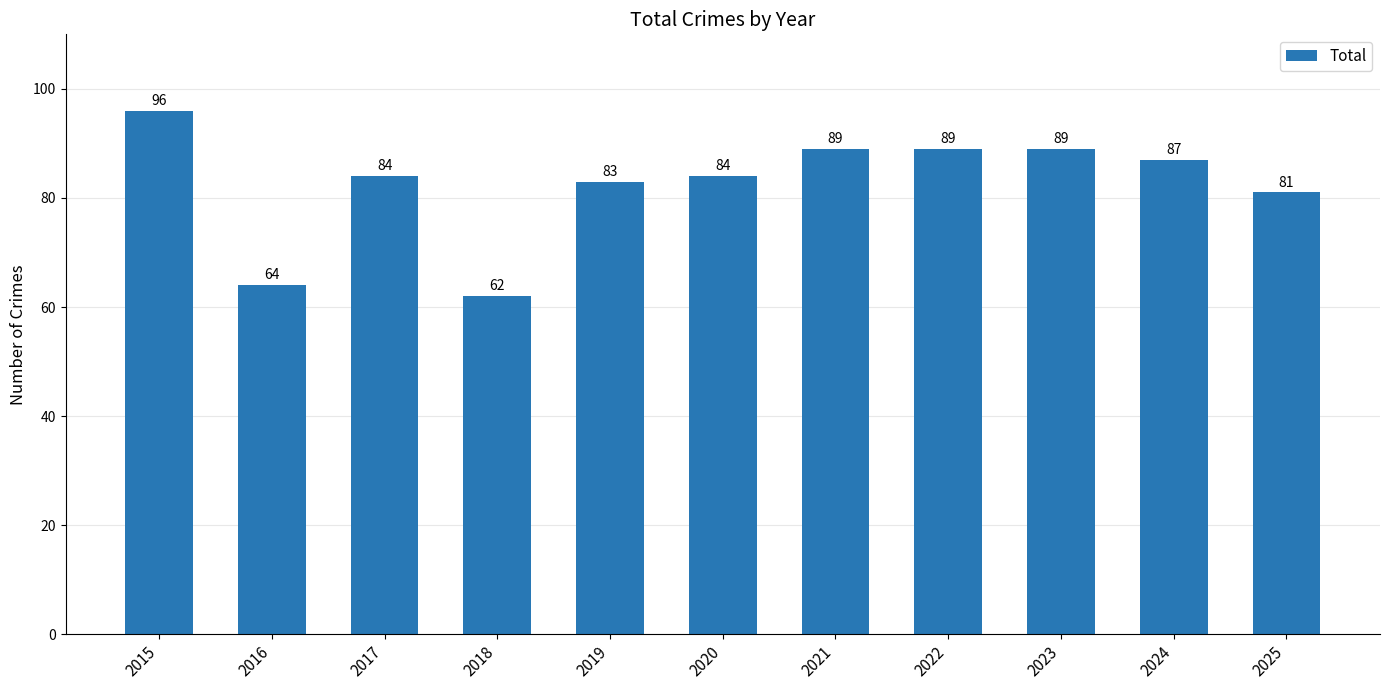

What is the change in value from 2023 to 2024?

-2